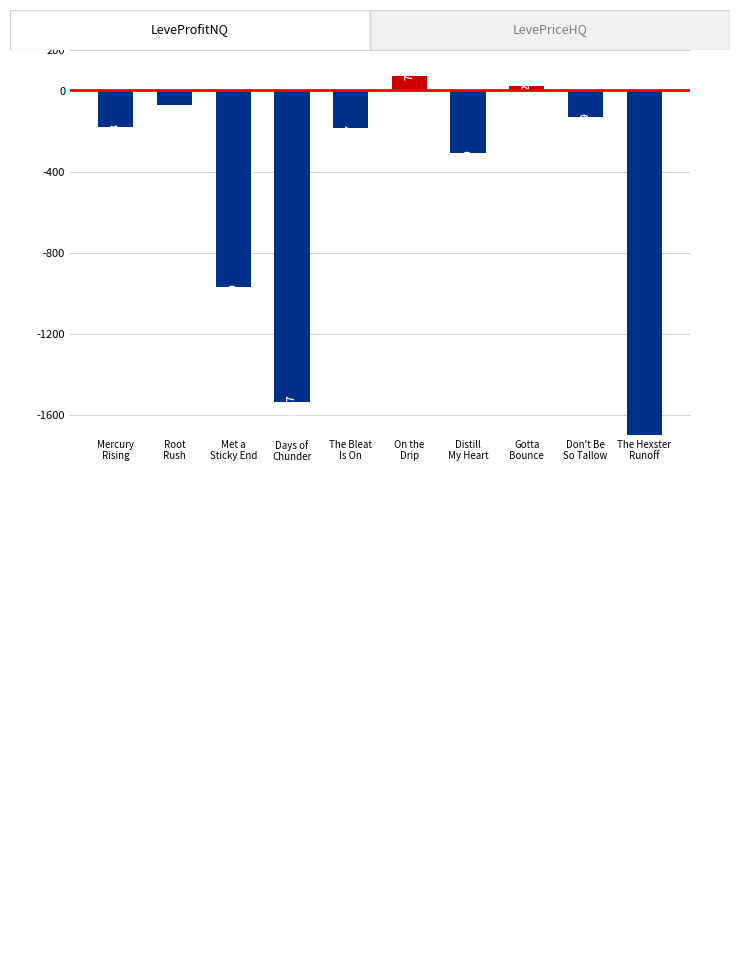

True or false: the data shows 72.0 at On the
Drip.

True